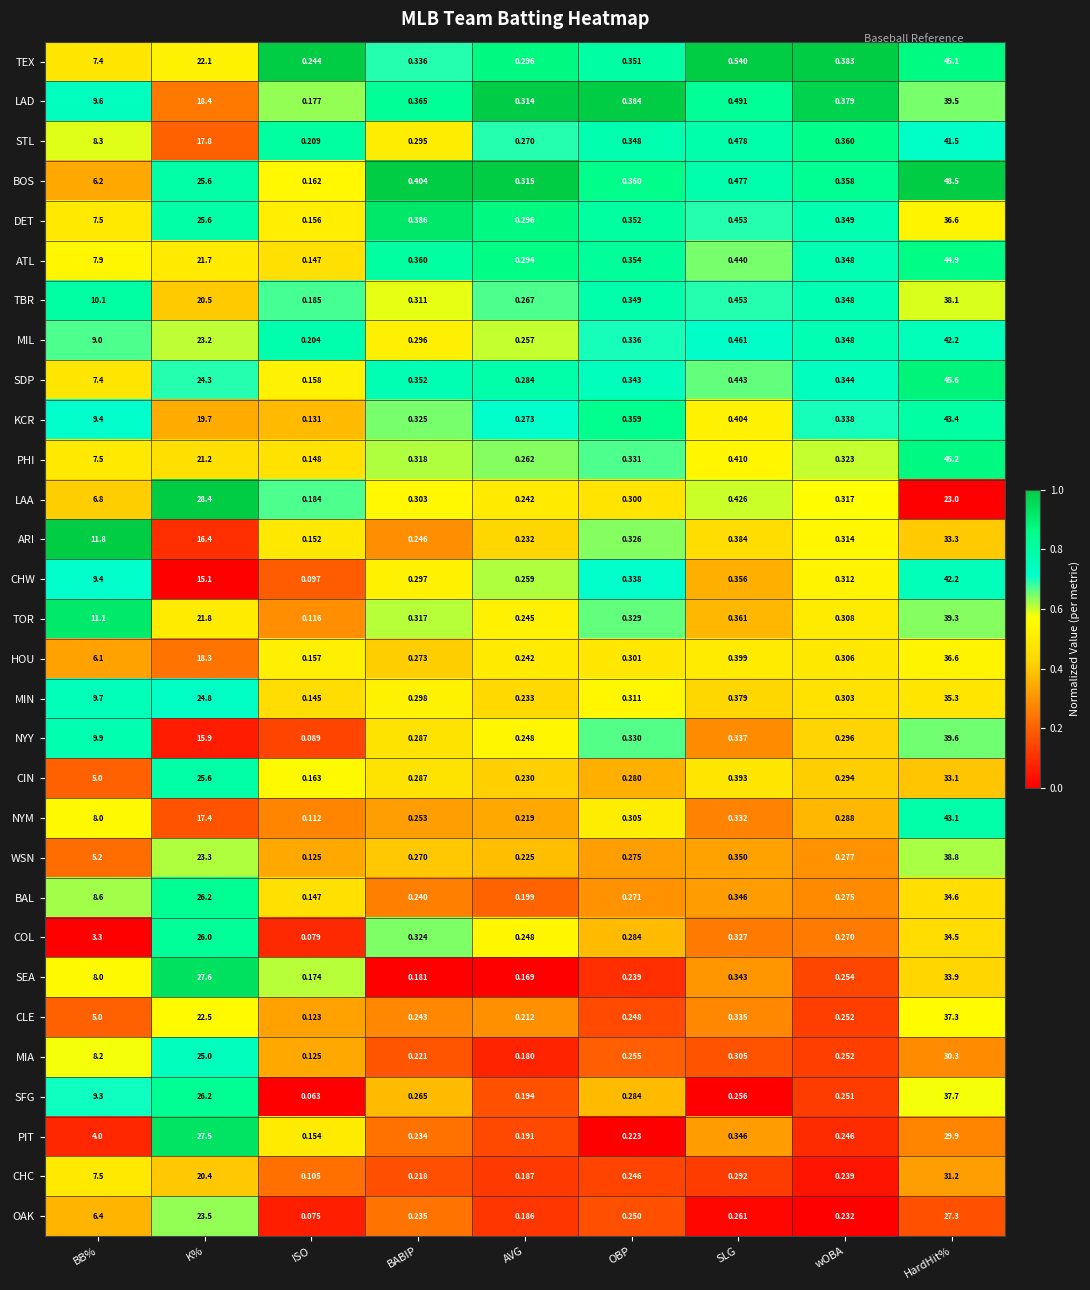

Which series has the widest spread of values?

BOS